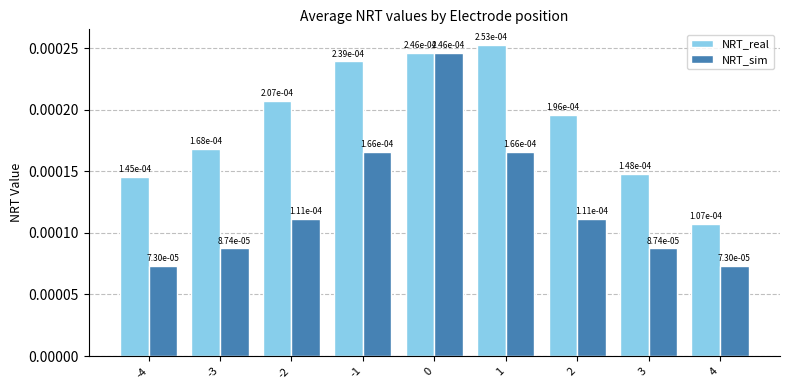

At which label does NRT_real reach its minimum?

4